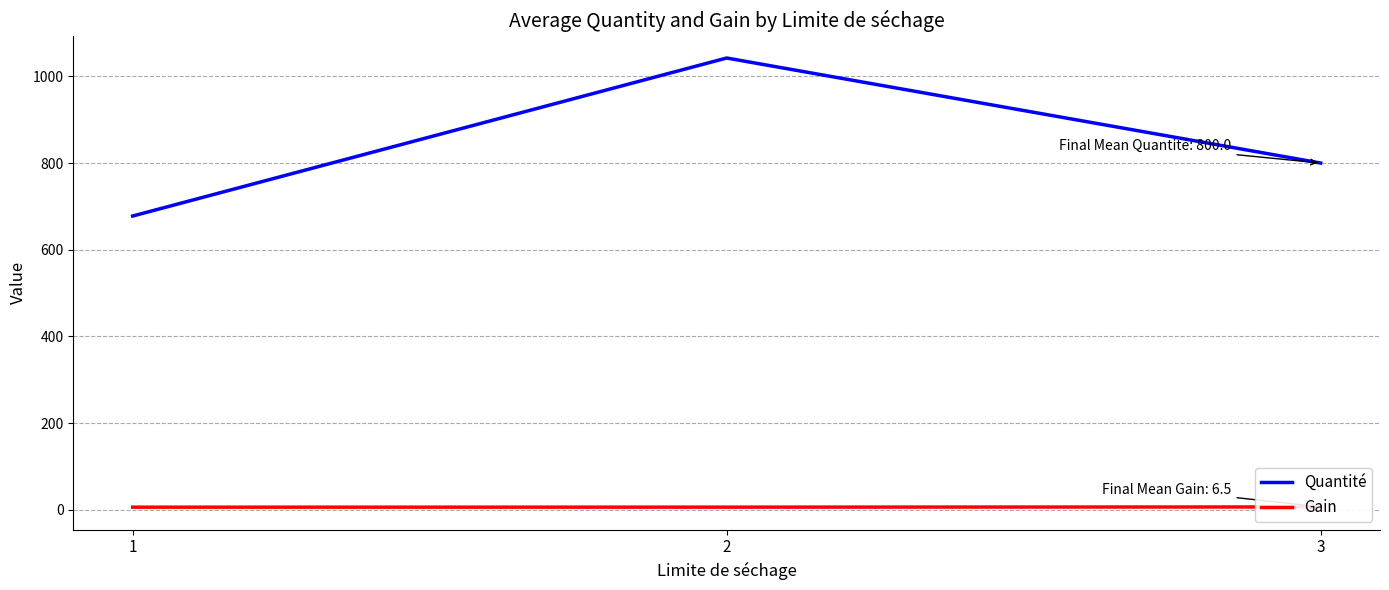

Which category has the lowest value in the Quantité series?

1